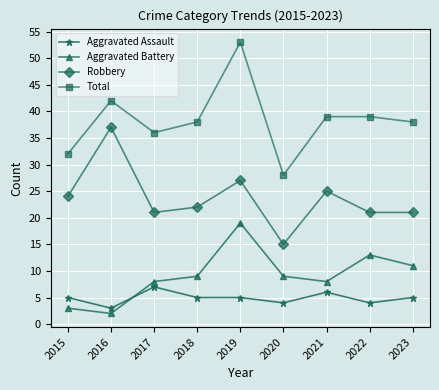

At which category does the chart reach its peak across all series?

2019